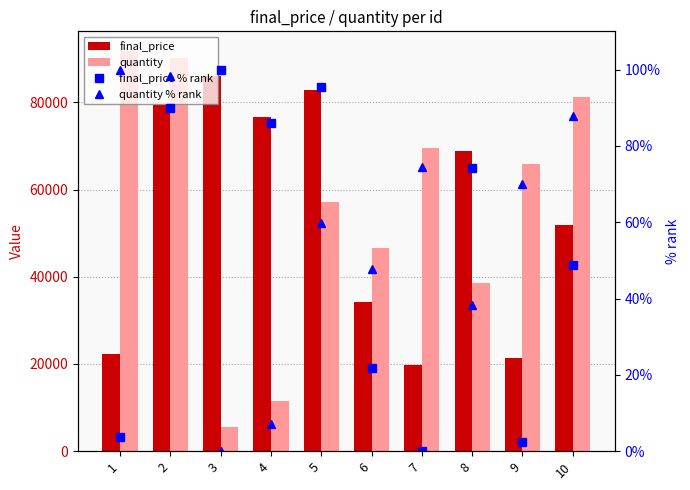

List the labels in order of final_price value, smallest first.

7, 9, 1, 6, 10, 8, 4, 2, 5, 3